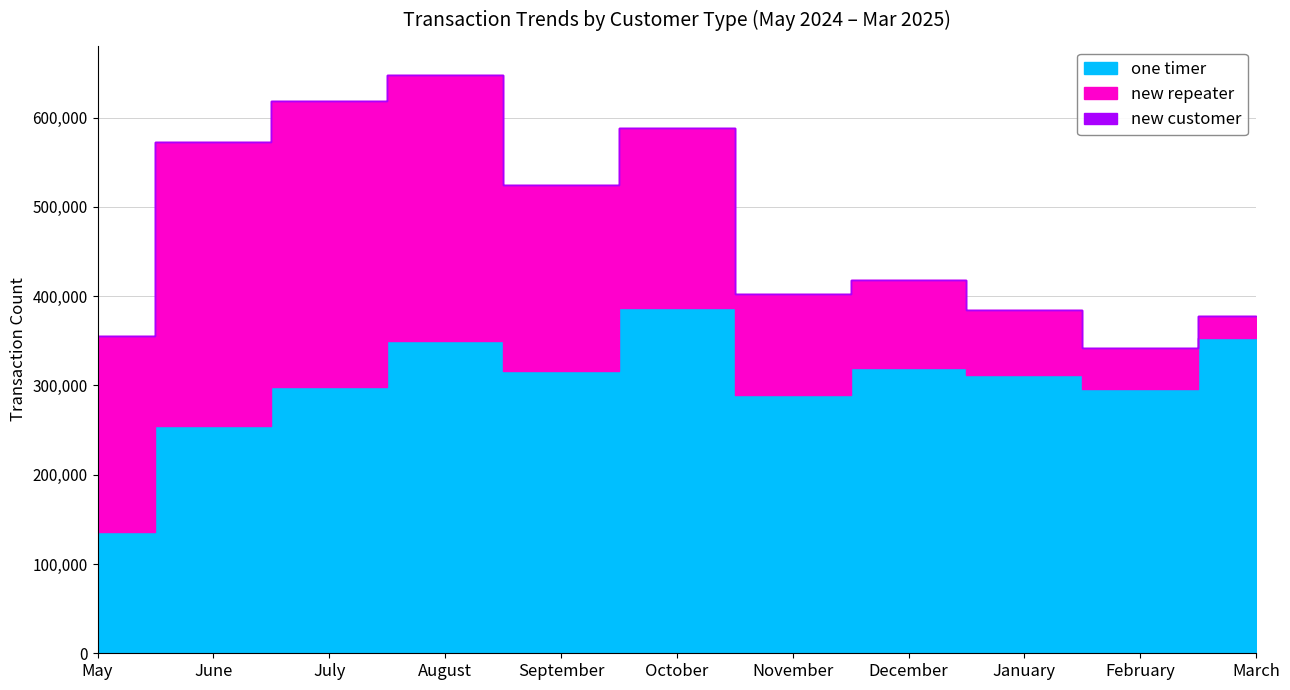

Does the chart display data point markers on the line(s)?

No